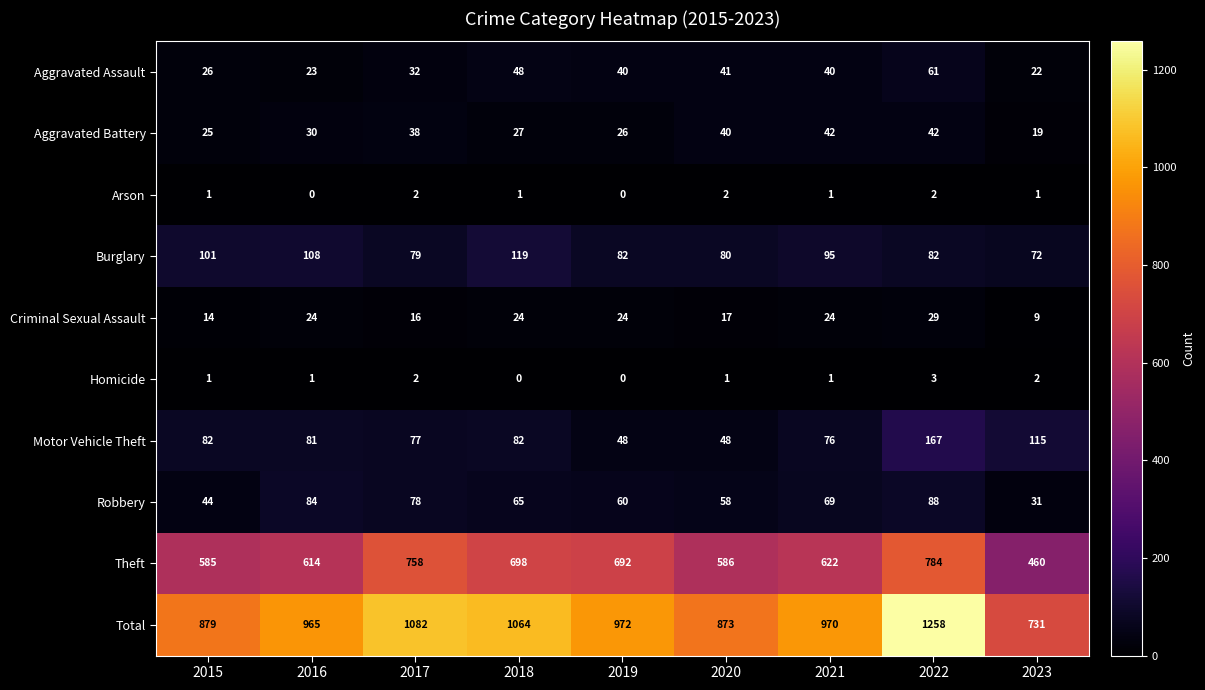

What is the average value of the Theft series?

644